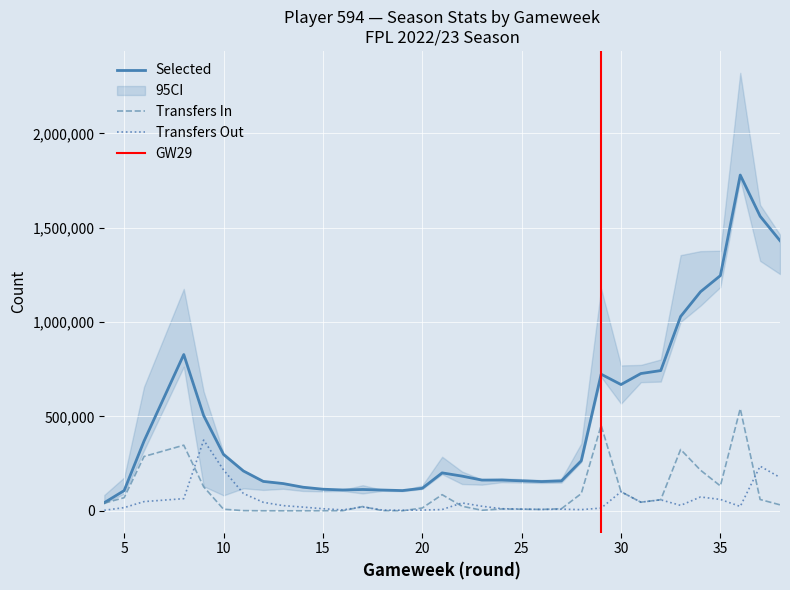

True or false: transfers_out and selected cross at least once.

False